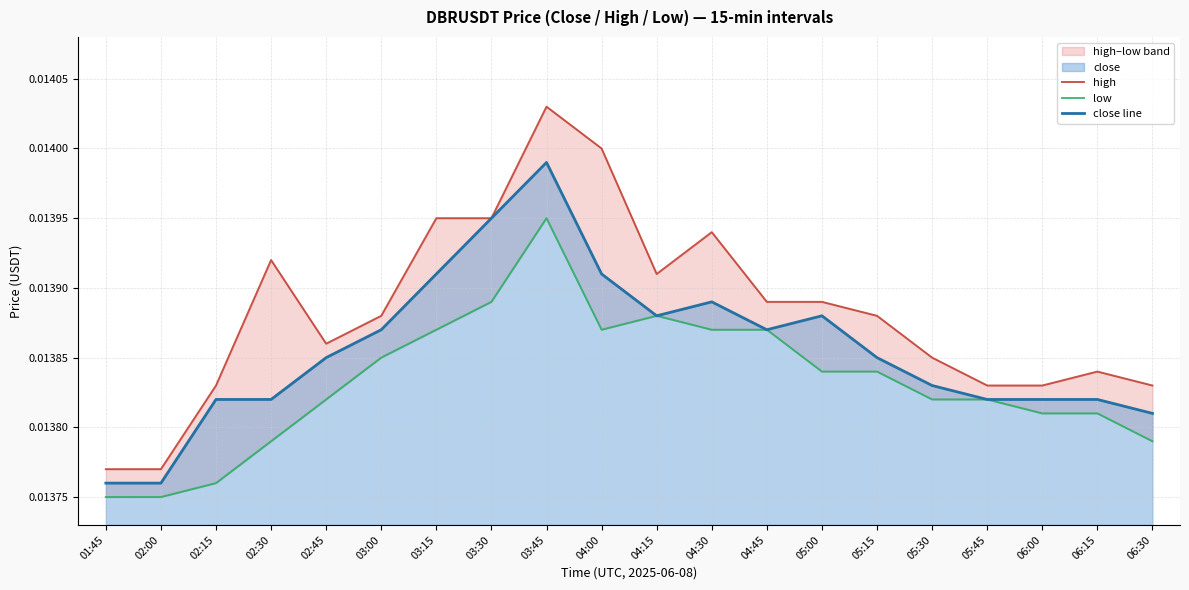

Which series has the largest range (max minus min)?

high